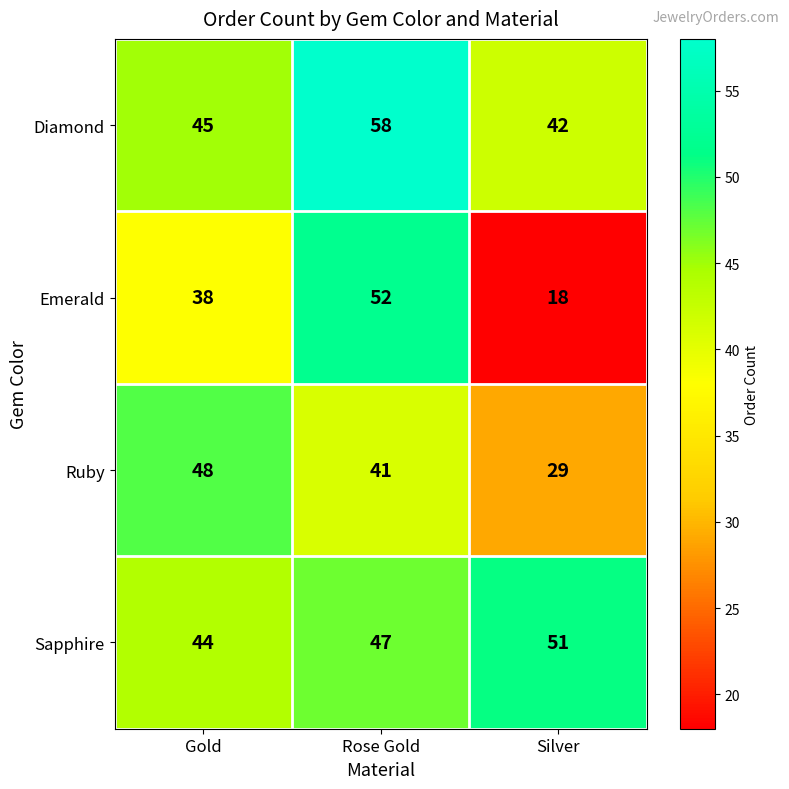

Reading left to right, extract all data points from this chart.

Diamond: Gold=45	Rose Gold=58	Silver=42
Emerald: Gold=38	Rose Gold=52	Silver=18
Ruby: Gold=48	Rose Gold=41	Silver=29
Sapphire: Gold=44	Rose Gold=47	Silver=51